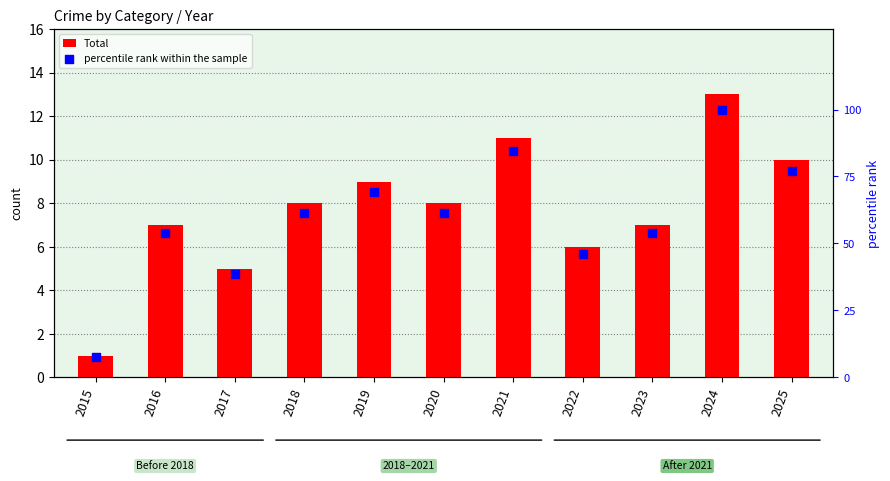

At which category is the sum across all series the highest?

2024